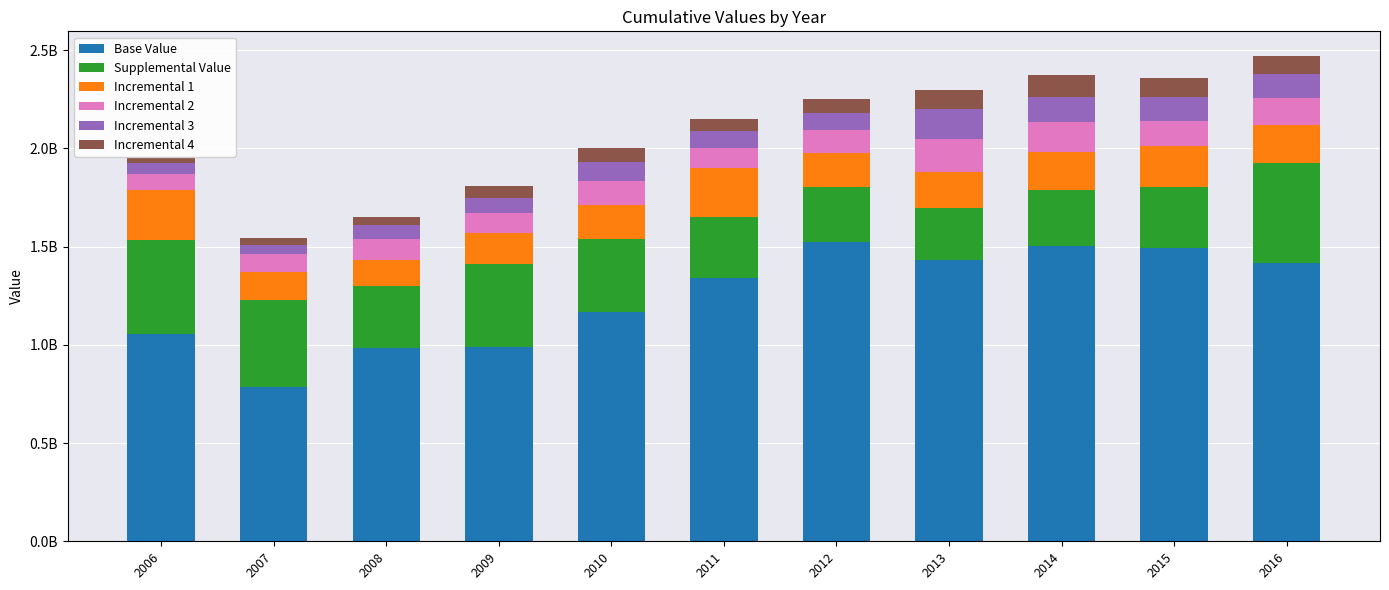

Between 2007 and 2009, which series saw the biggest shift?

Base Value